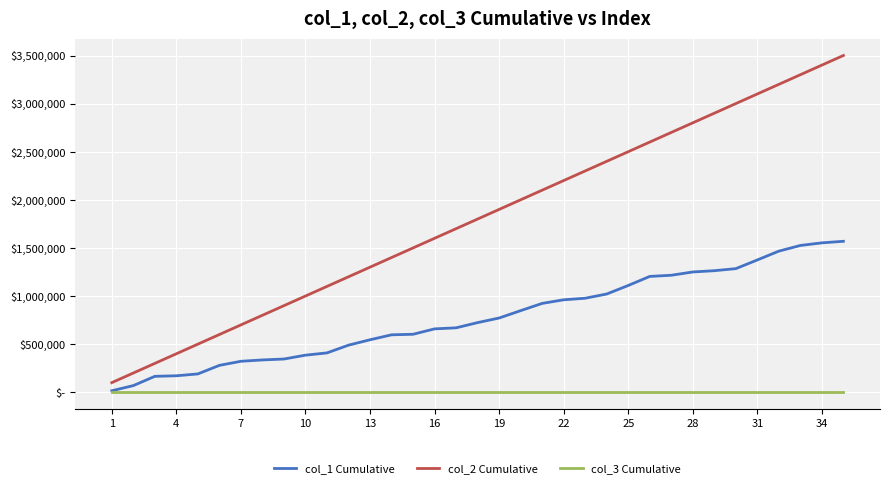

True or false: col_1 Cumulative and col_2 Cumulative intersect in this chart.

False